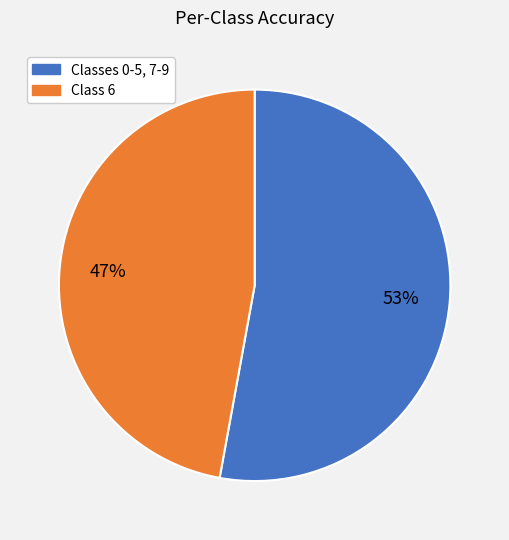

Is there any slice that represents more than half of the pie?

Yes